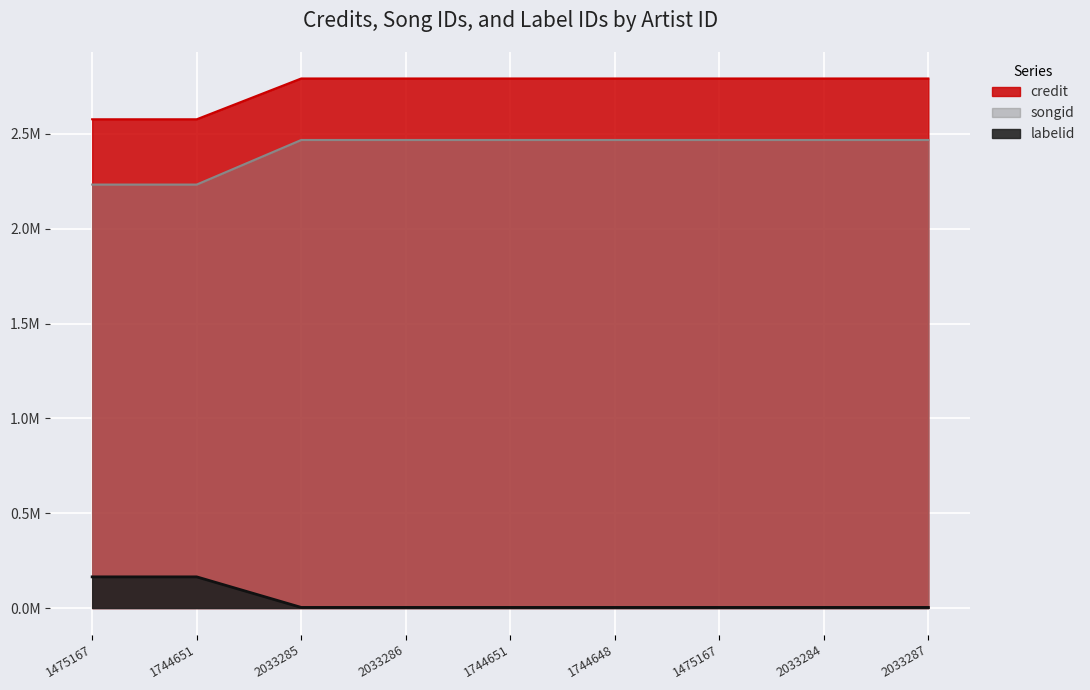

Which series has the largest total across all categories?

credit